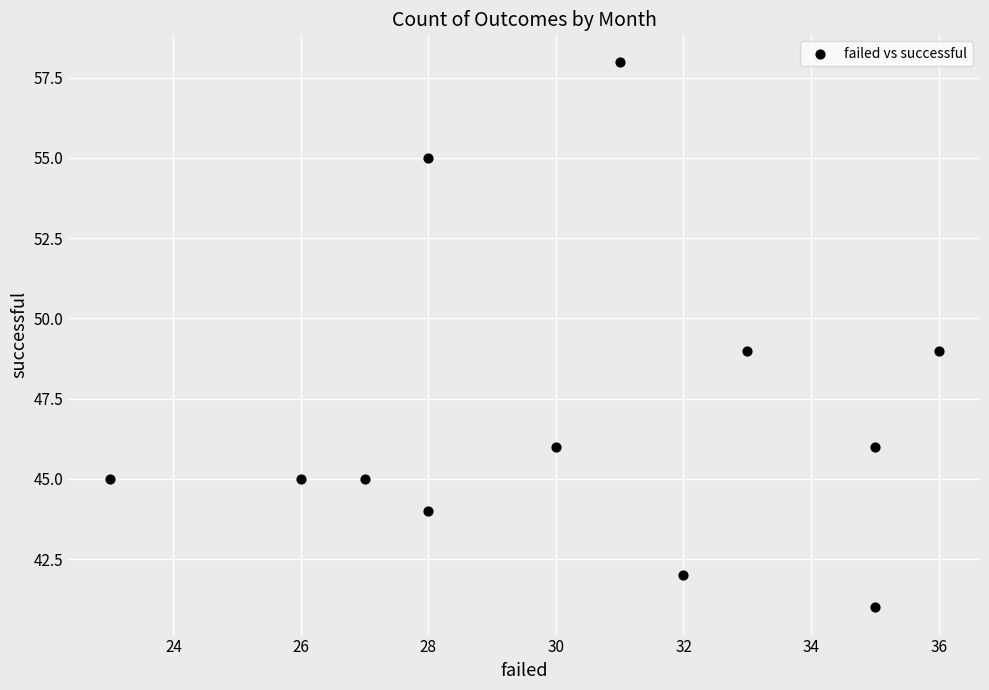

What is the average X value?

30